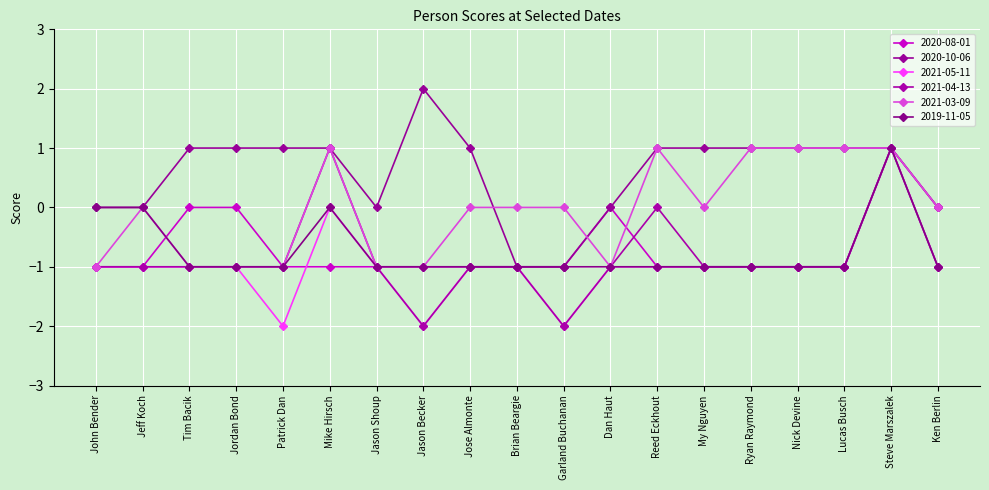

How many categories are shown in the chart?

19